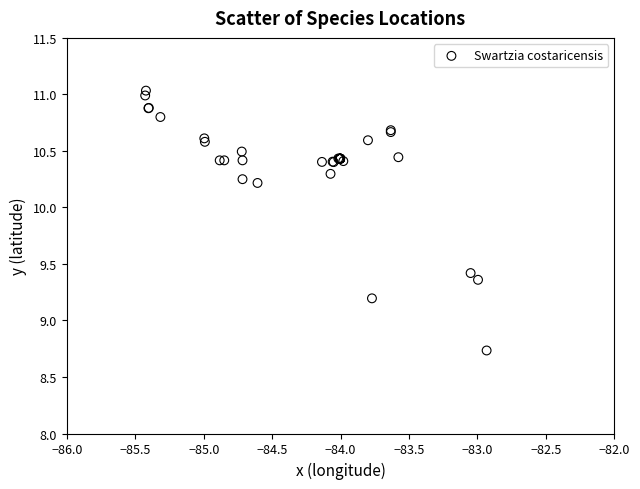

What Y value in the scatter plot is closest to 9?

9.2